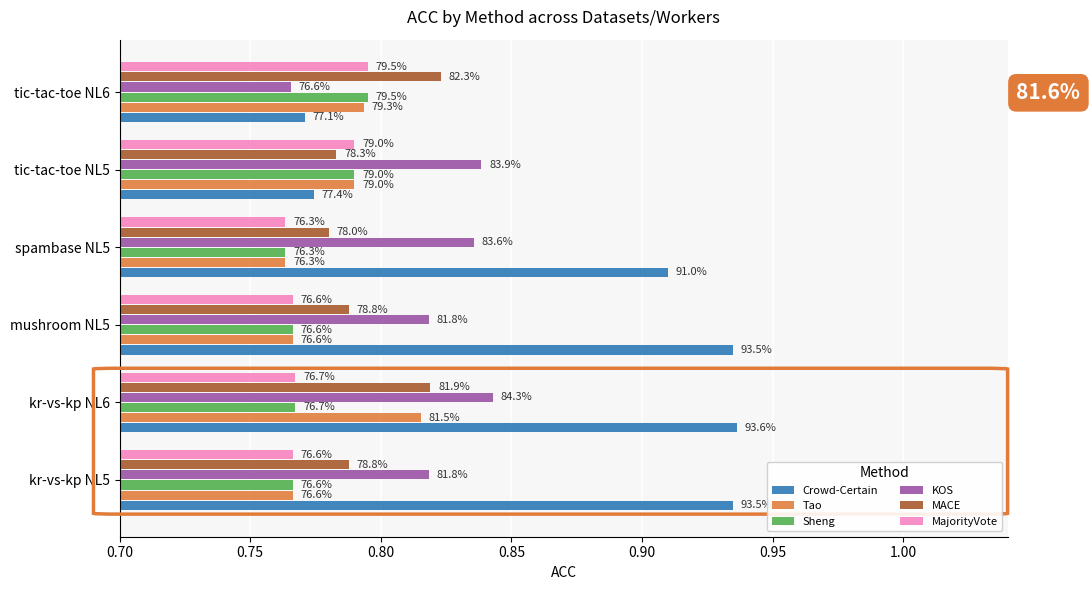

What are all the series names shown in the legend?

Crowd-Certain, Tao, Sheng, KOS, MACE, MajorityVote